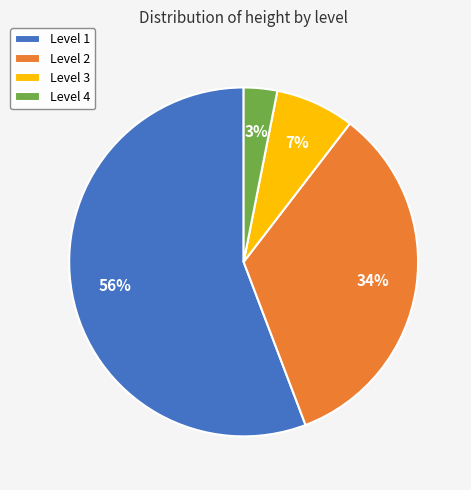

What is the largest slice in the pie chart?

Level 1